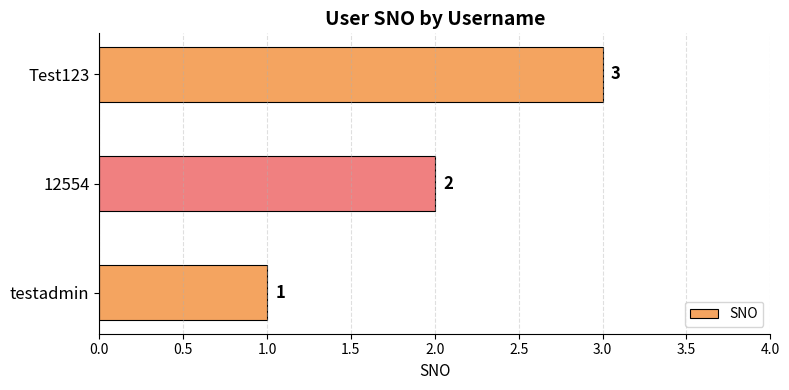

At which category does the chart reach its peak across all series?

Test123